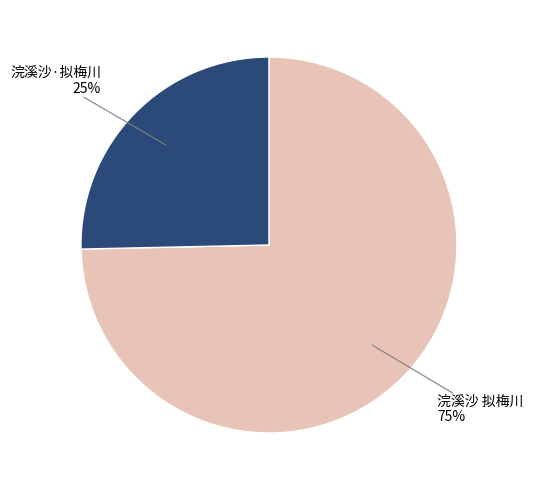

What percentage is the 浣溪沙·拟梅川 slice, to the nearest percent?

25%